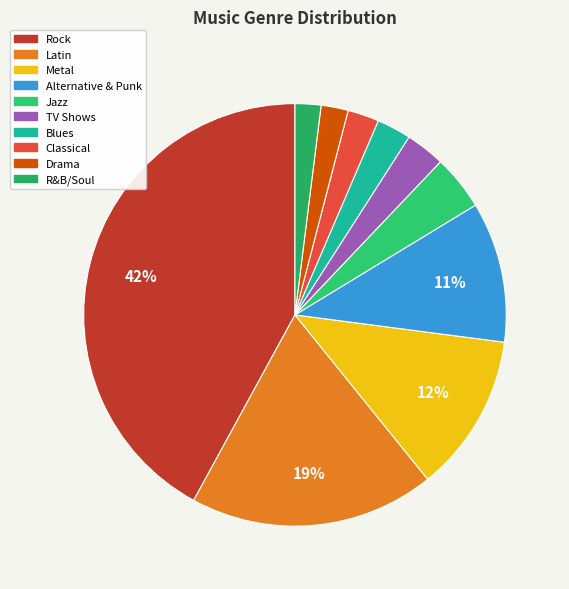

Is there any slice that represents more than half of the pie?

No